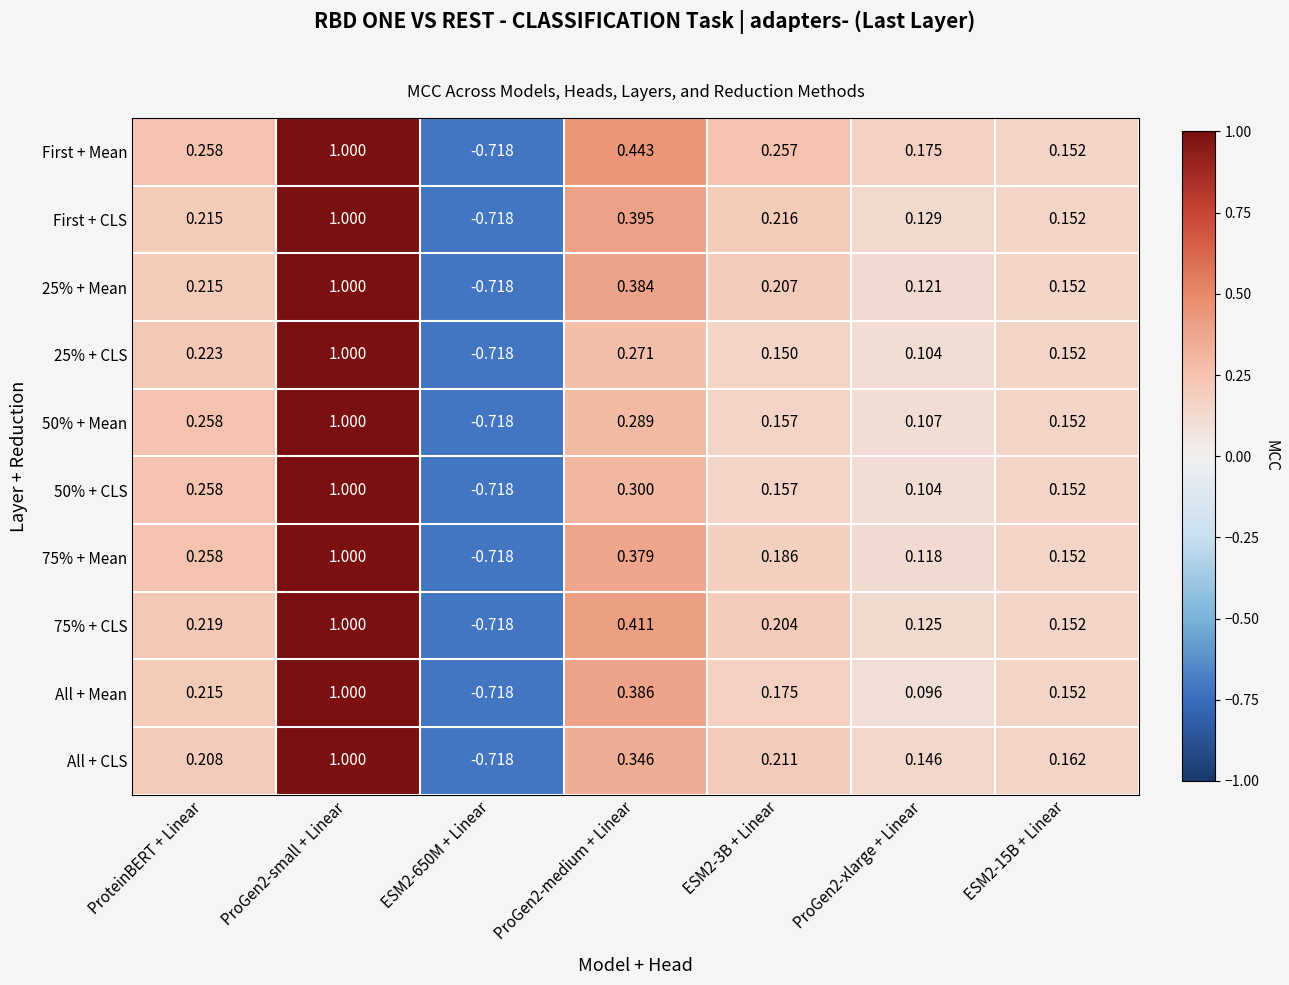

Which series changed the most between ESM2-3B + Linear and ProGen2-xlarge + Linear?

First + CLS